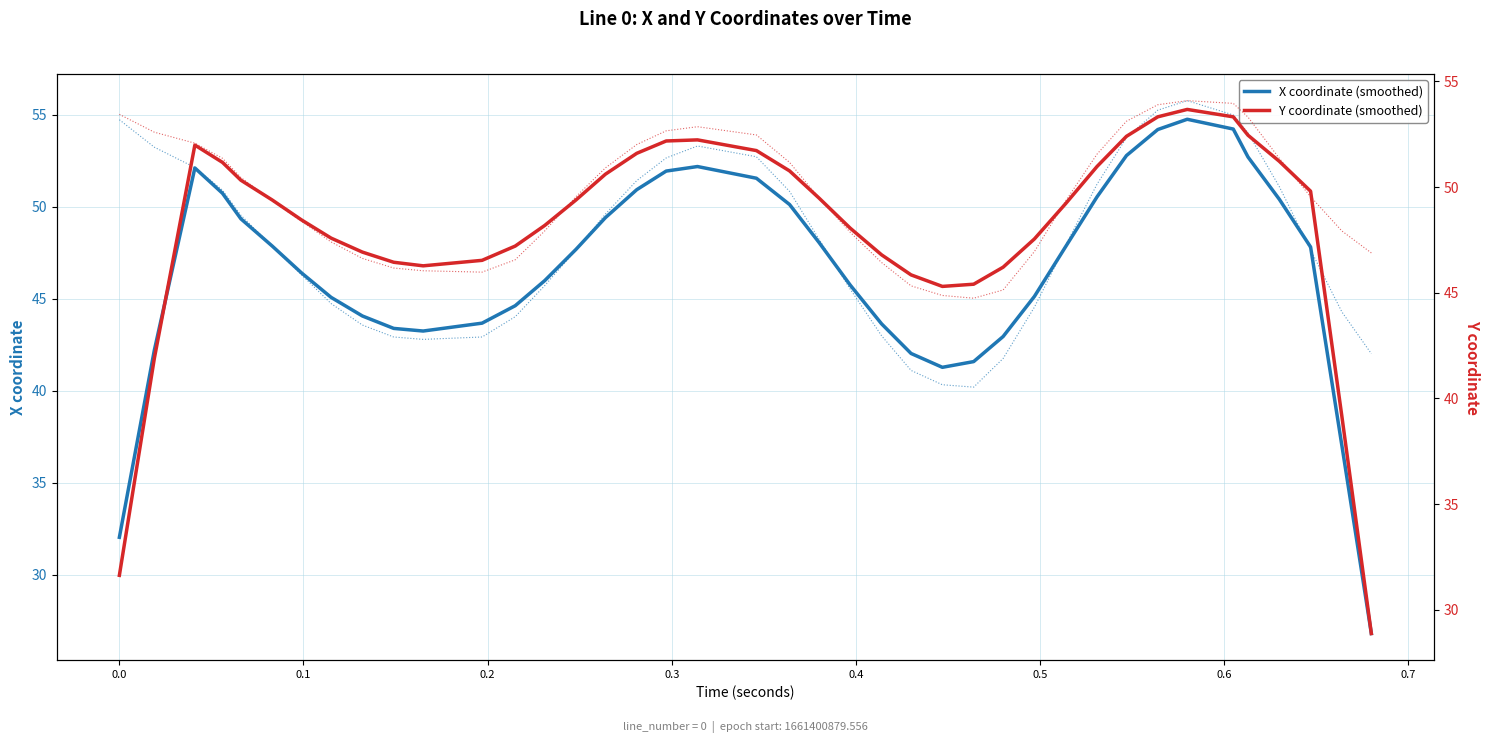

Which series has the largest range (max minus min)?

X coordinate (smoothed)